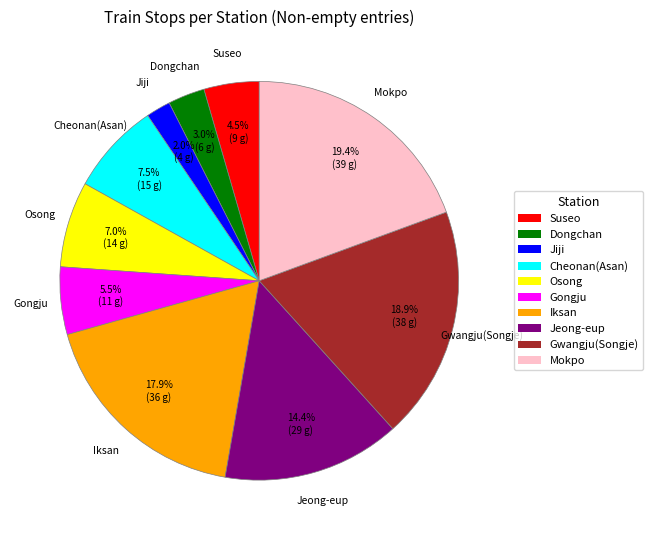

Does any single category account for the majority?

No